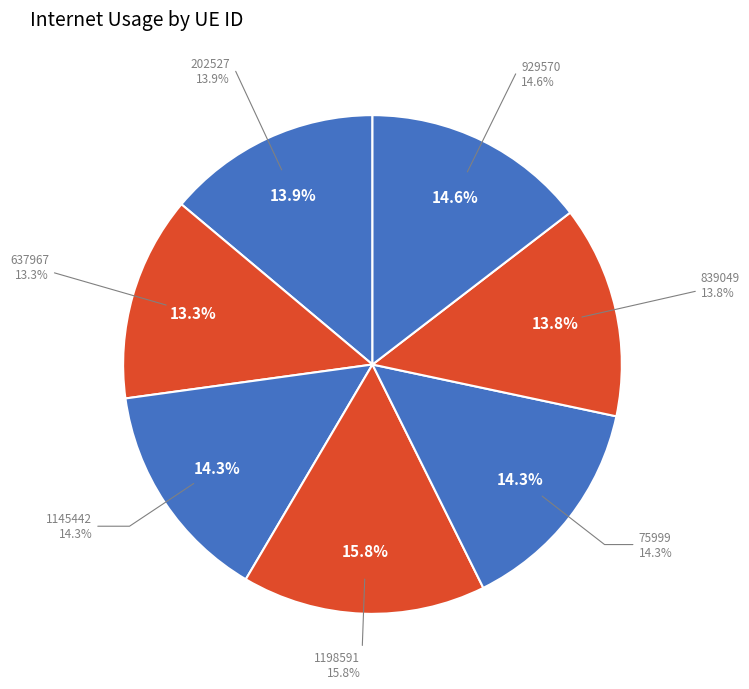

Is it true that 637967 is 13% of the pie?

True